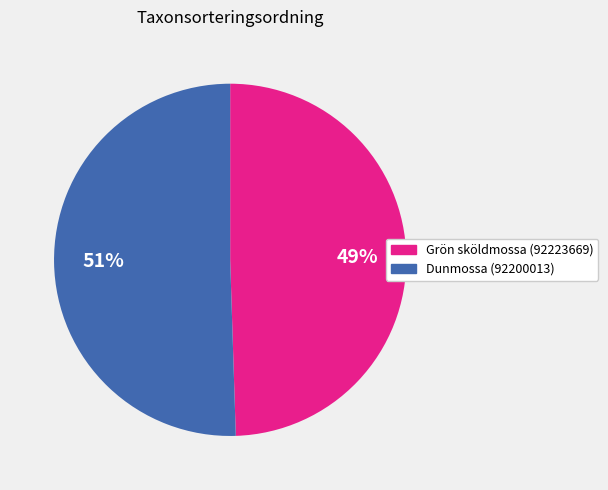

Approximately how many times larger is the value at Dunmossa (92200013) compared to Grön sköldmossa (92223669)?

1.0